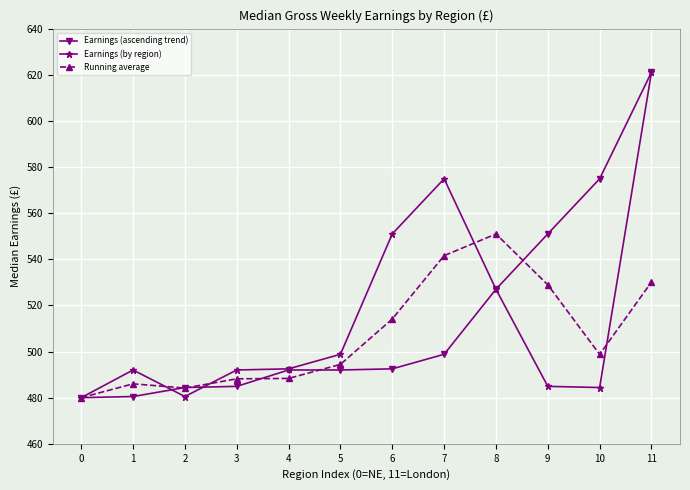

Rank the series at 10 from highest to lowest value.

Earnings (ascending trend), Running average, Earnings (by region)